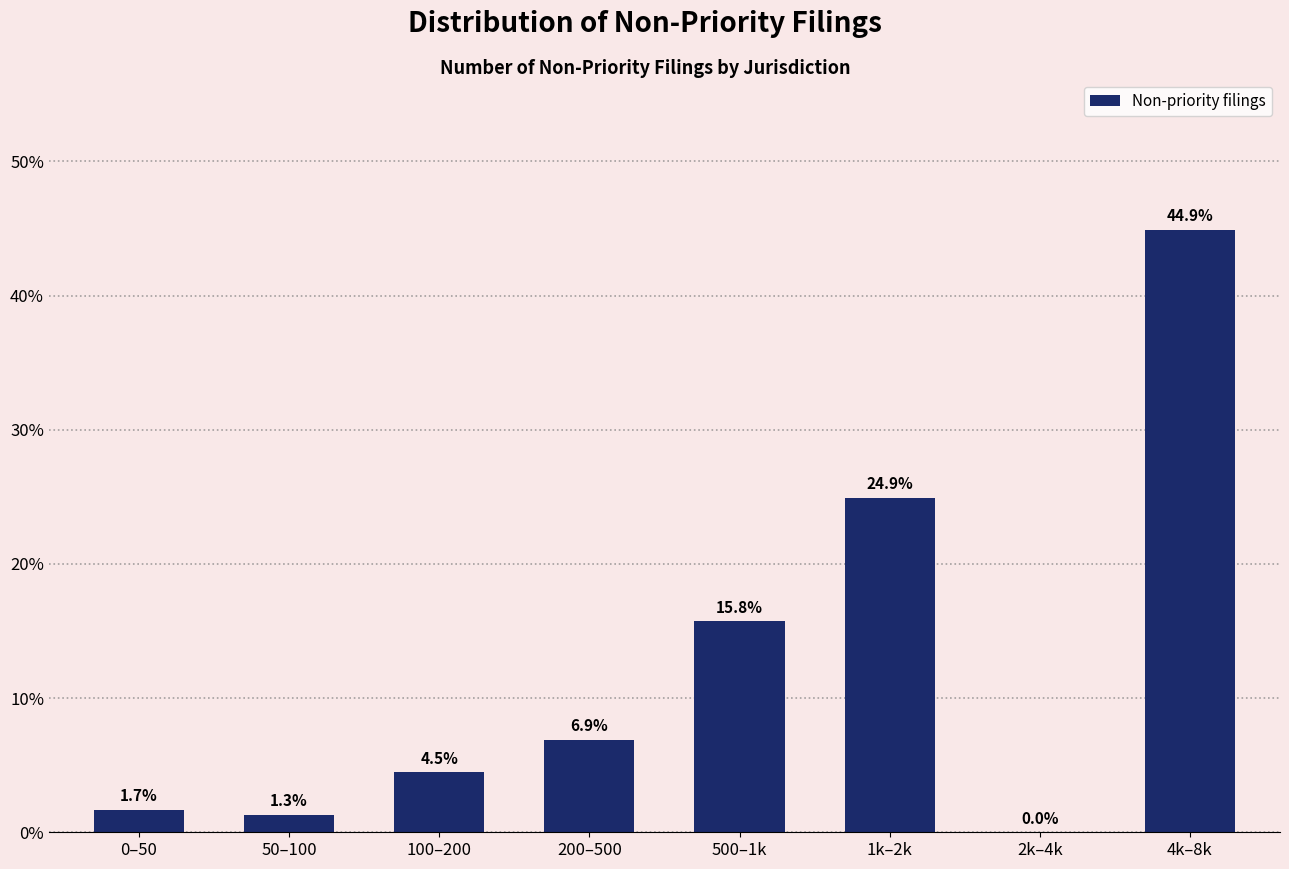

Reading right to left, what are all the values shown in this chart?

4k–8k=44.9	2k–4k=0.0	1k–2k=24.9	500–1k=15.8	200–500=6.9	100–200=4.5	50–100=1.3	0–50=1.7